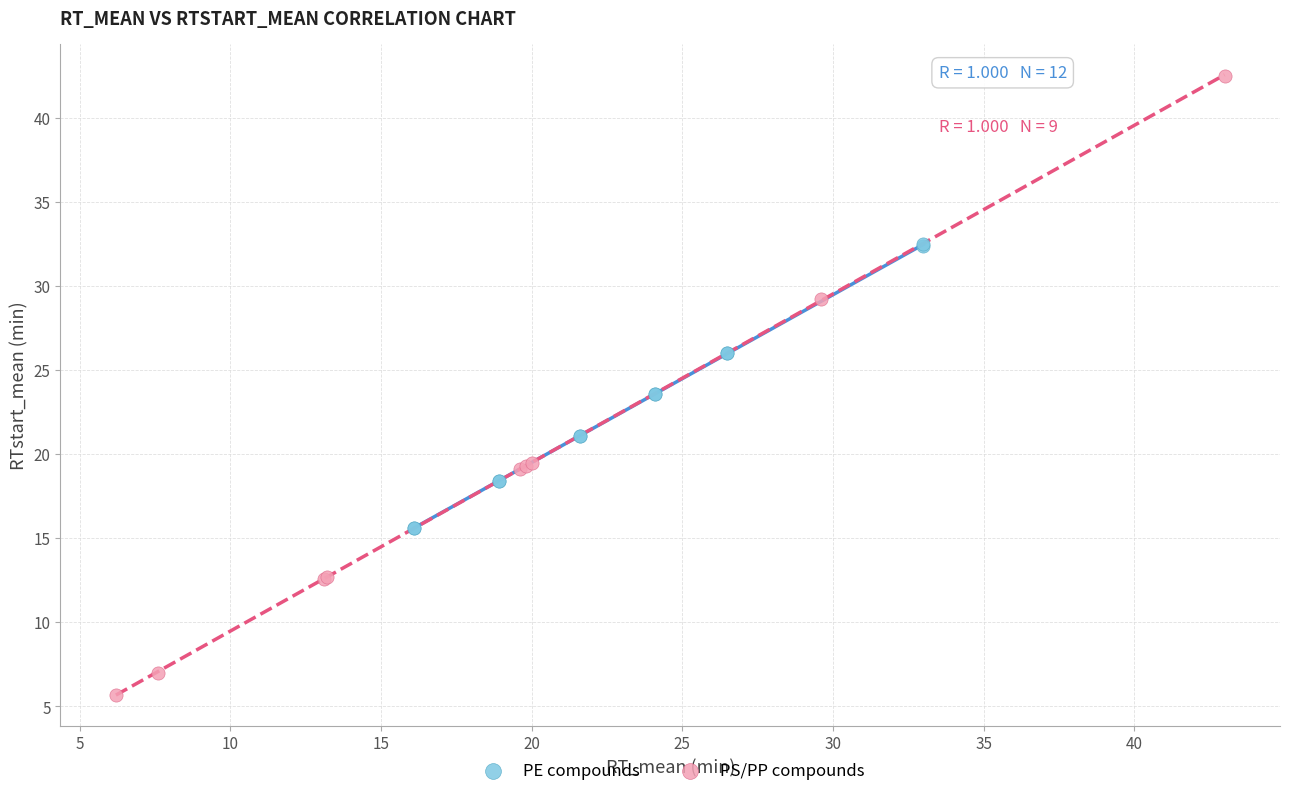

Which series contains the lowest Y value?

PS/PP compounds